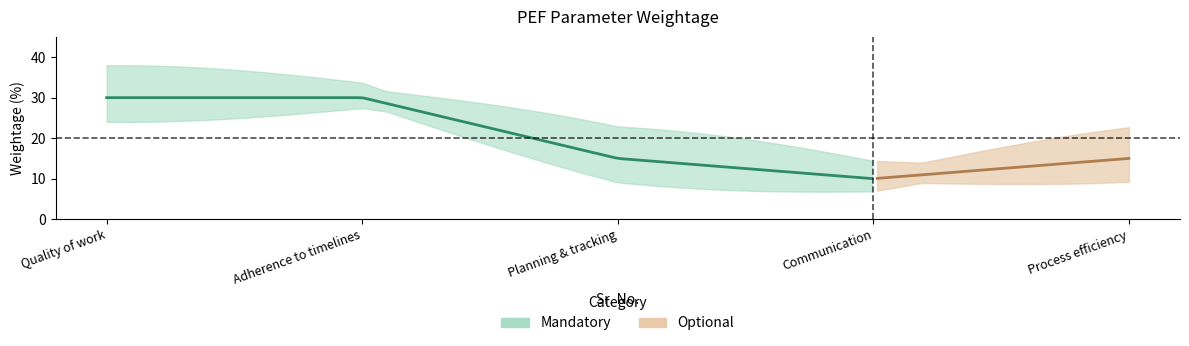

What is the difference between the values at 4 and 5?

5